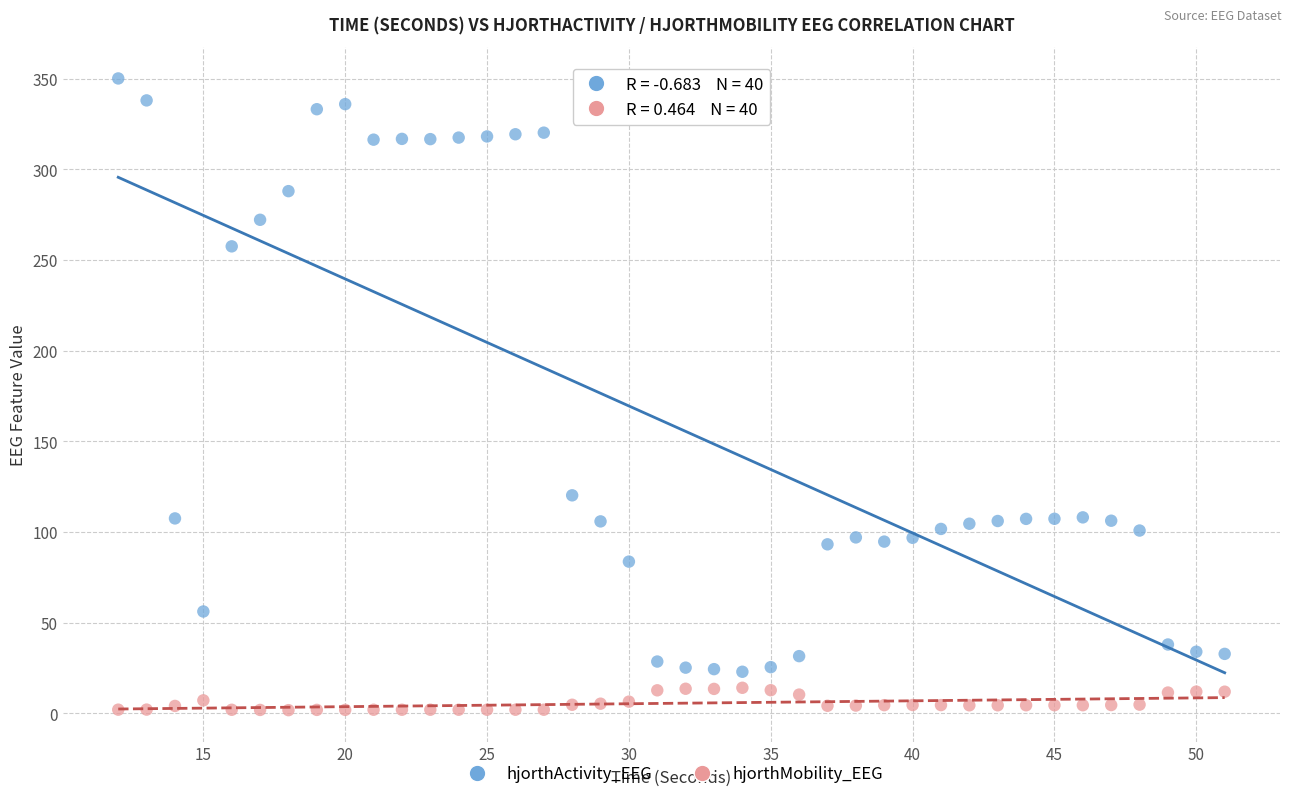

Across all series, what Y value is closest to 175?

120.2